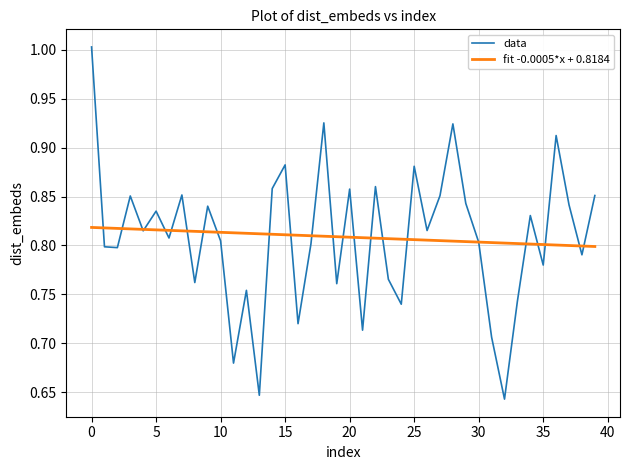

List the series in order of their peak value, highest first.

data, fit -0.0005*x + 0.8184